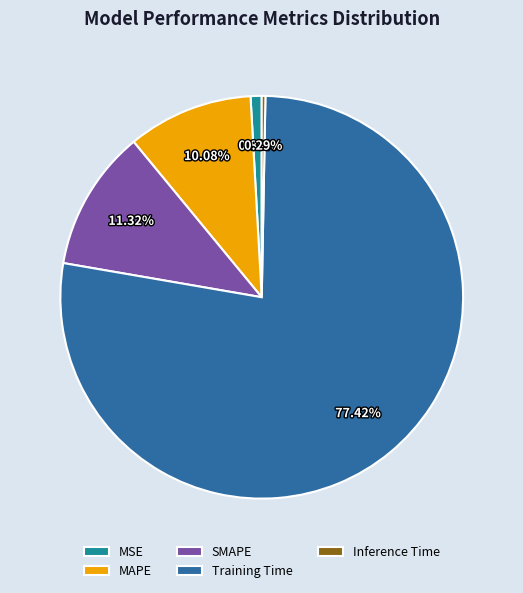

Between Inference Time and SMAPE, which is larger?

SMAPE